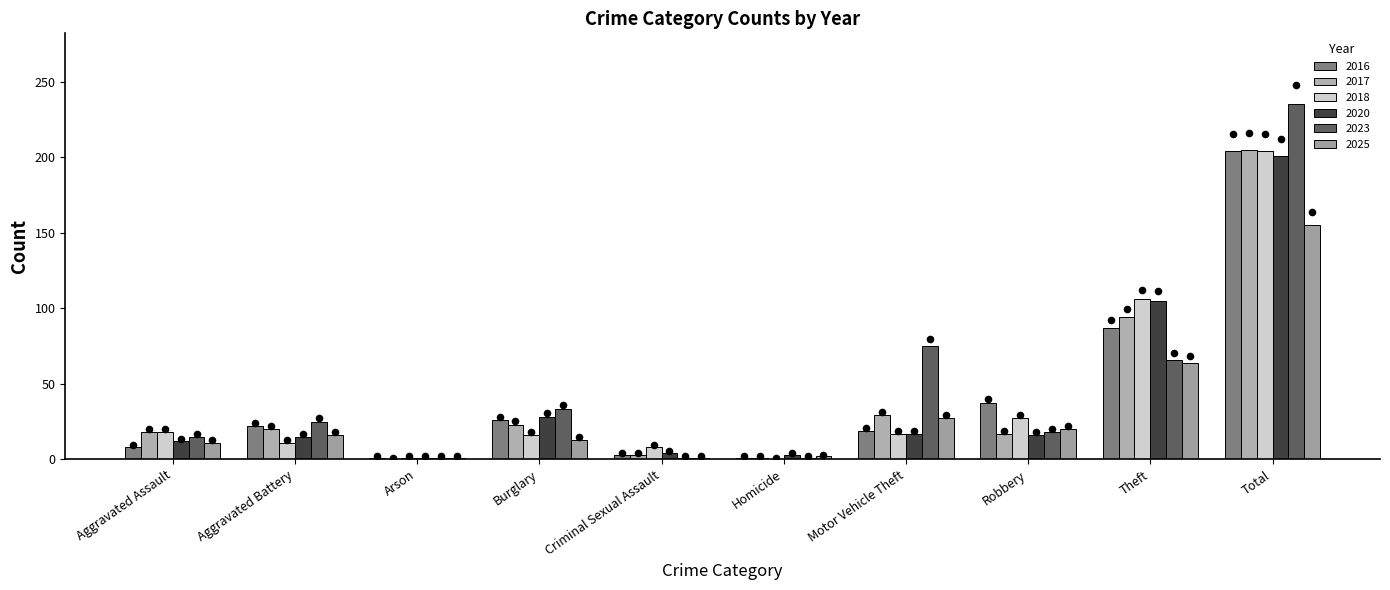

At which category is the sum across all series the highest?

Total